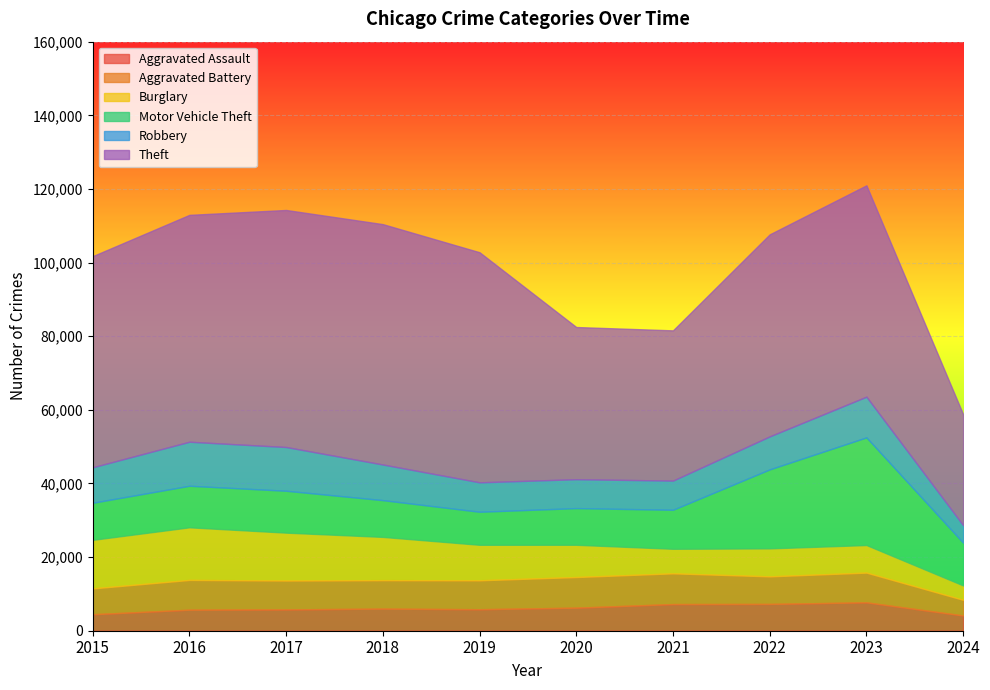

True or false: Theft and Aggravated Battery intersect in this chart.

False